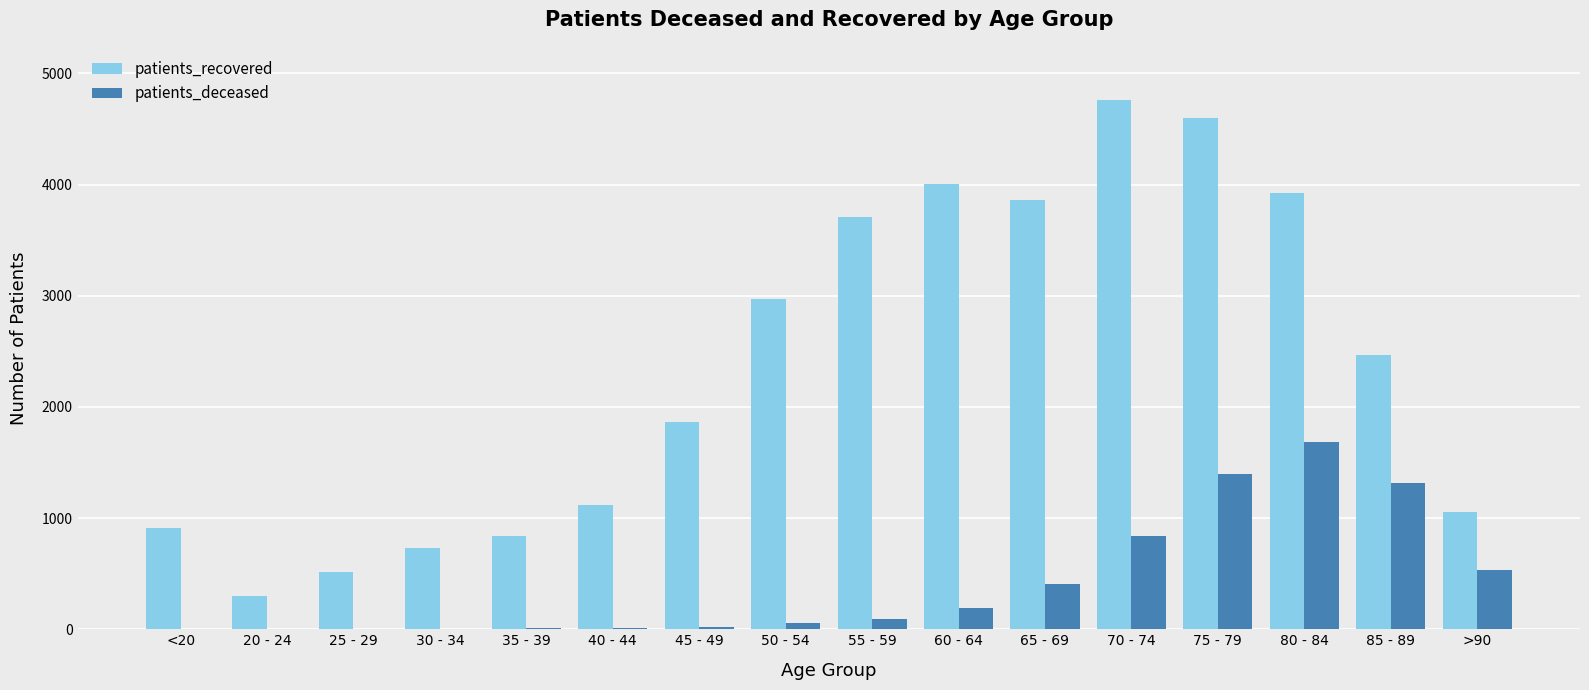

The value of patients_recovered at 85 - 89 is 2467. True or false?

True